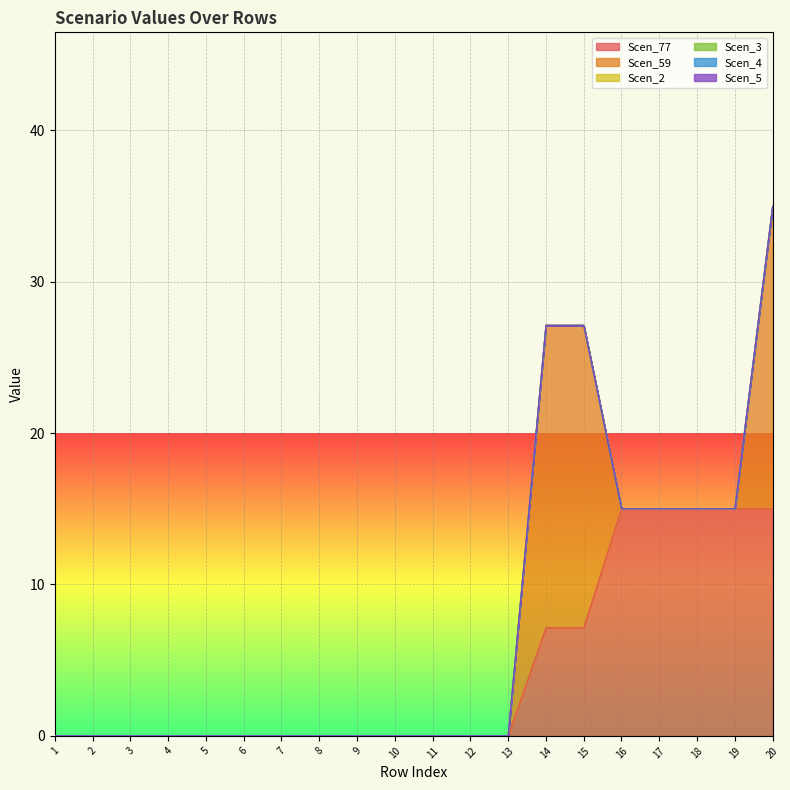

Reading left to right, extract all data points from this chart.

Scen_77: 0.0	0.0	0.0	0.0	0.0	0.0	0.0	0.0	0.0	0.0	0.0	0.0	0.0	7.1	7.1	15.0	15.0	15.0	15.0	15.0
Scen_59: 0.0	0.0	0.0	0.0	0.0	0.0	0.0	0.0	0.0	0.0	0.0	0.0	0.0	20.0	20.0	0.0	0.0	0.0	0.0	20.0
Scen_2: 0.0	0.0	0.0	0.0	0.0	0.0	0.0	0.0	0.0	0.0	0.0	0.0	0.0	0.0	0.0	0.0	0.0	0.0	0.0	0.0
Scen_3: 0.0	0.0	0.0	0.0	0.0	0.0	0.0	0.0	0.0	0.0	0.0	0.0	0.0	0.0	0.0	0.0	0.0	0.0	0.0	0.0
Scen_4: 0.0	0.0	0.0	0.0	0.0	0.0	0.0	0.0	0.0	0.0	0.0	0.0	0.0	0.0	0.0	0.0	0.0	0.0	0.0	0.0
Scen_5: 0.0	0.0	0.0	0.0	0.0	0.0	0.0	0.0	0.0	0.0	0.0	0.0	0.0	0.0	0.0	0.0	0.0	0.0	0.0	0.0